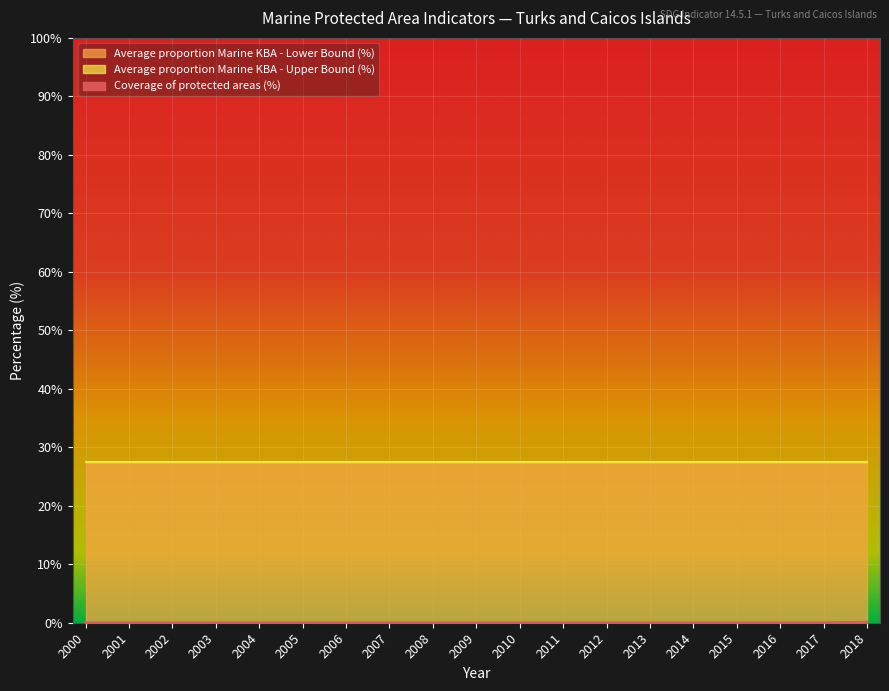

What is the value of the Average proportion Marine KBA - Lower Bound (%) point at the 6th from the left?

27.5